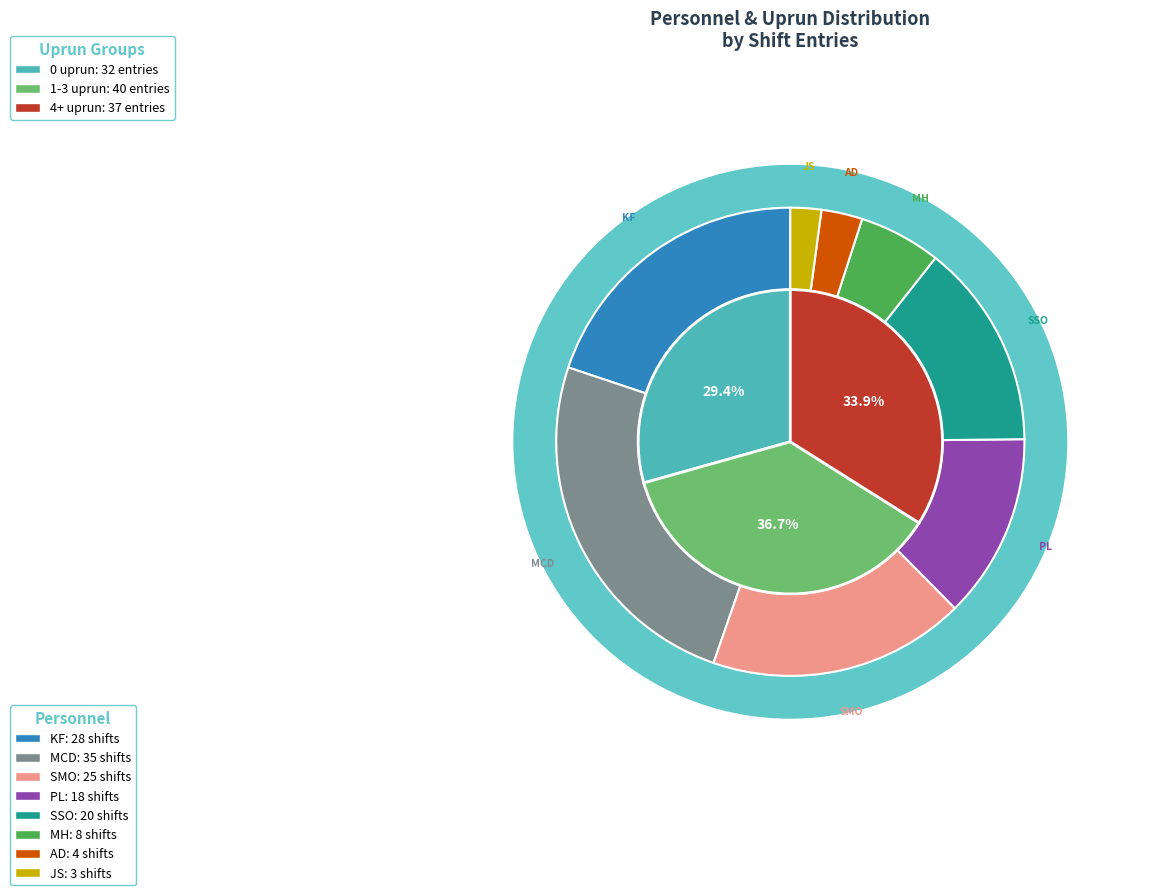

Between MCD and PL, which is larger?

MCD